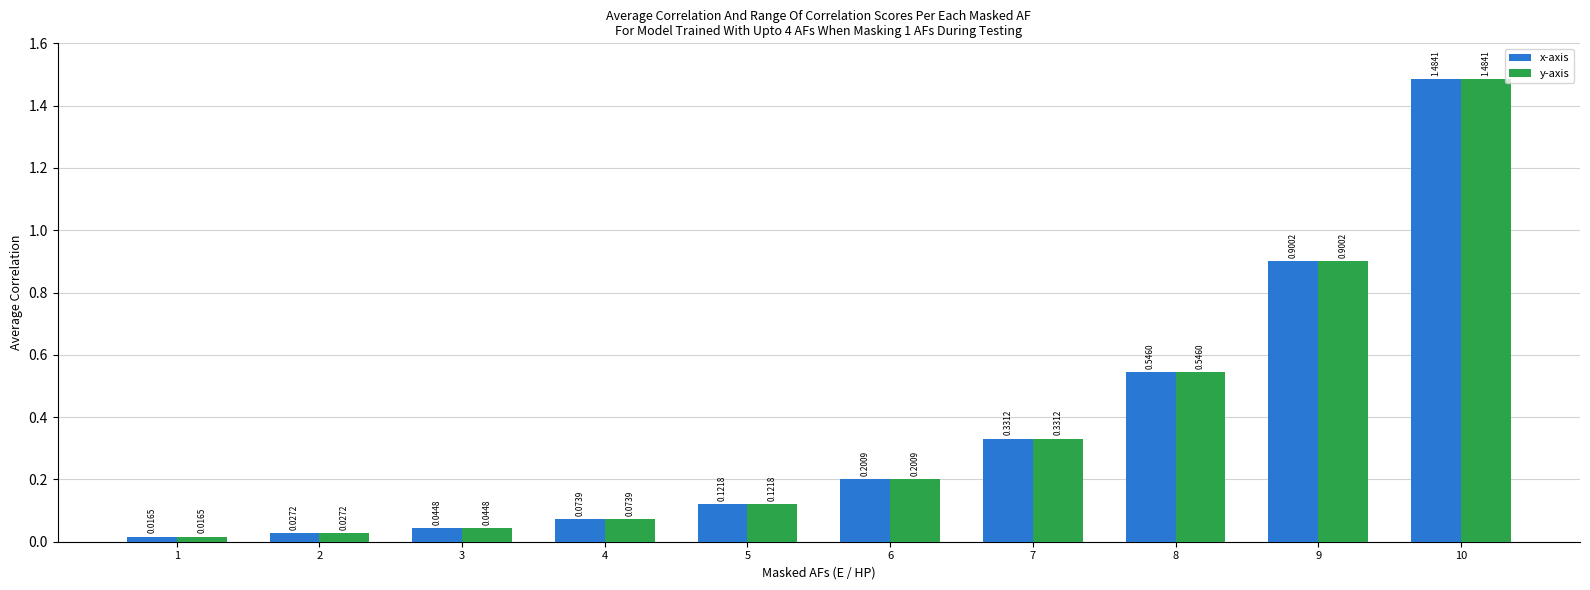

What is the total value across all series at 10?

3.0